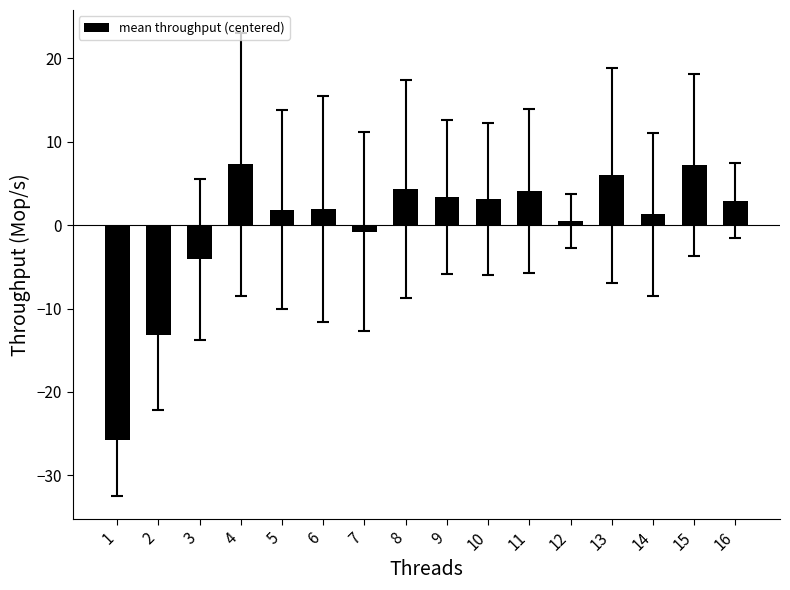

What is the difference between the maximum and second lowest values?

20.5